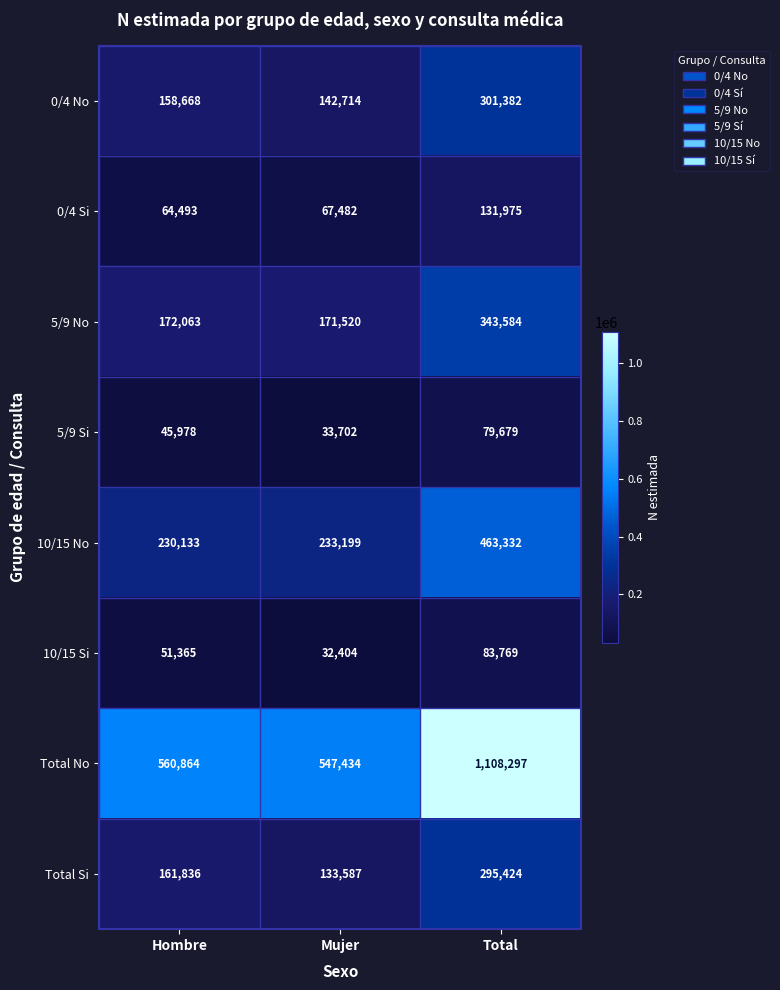

At how many categories does at least one series exceed 176835?

3